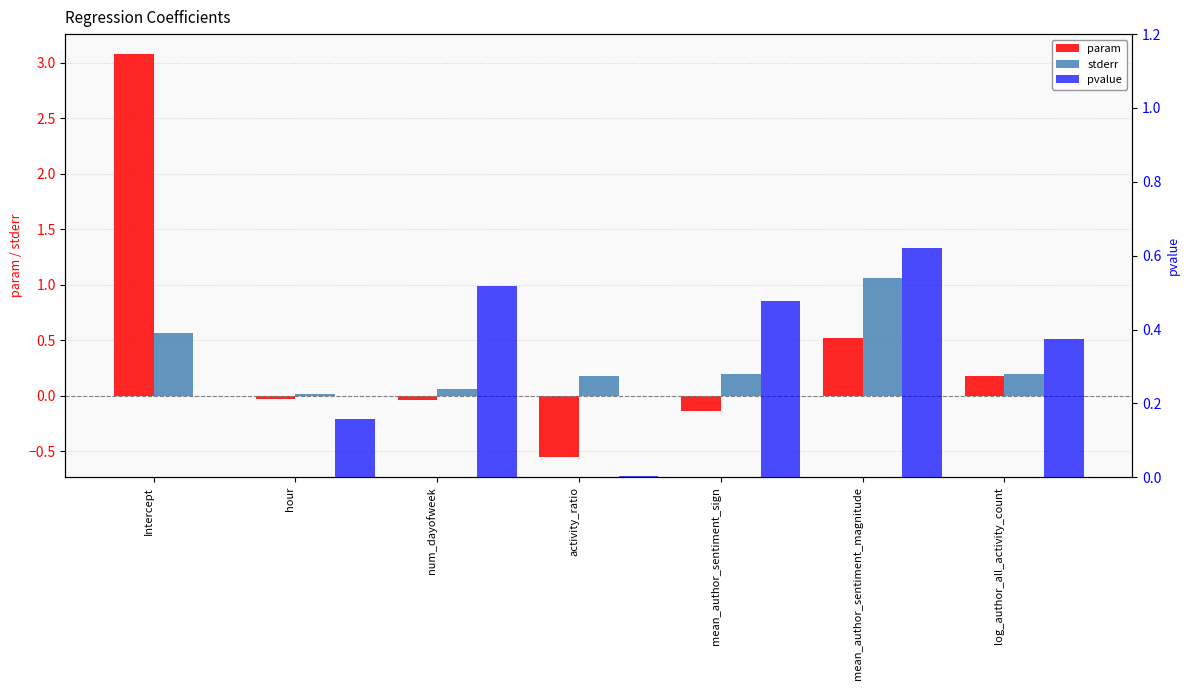

Reading left to right, what are all the values shown in this chart?

param: 3.1	-0.0	-0.0	-0.6	-0.1	0.5	0.2
stderr: 0.6	0.0	0.1	0.2	0.2	1.1	0.2
pvalue: 0.0	0.2	0.5	0.0	0.5	0.6	0.4